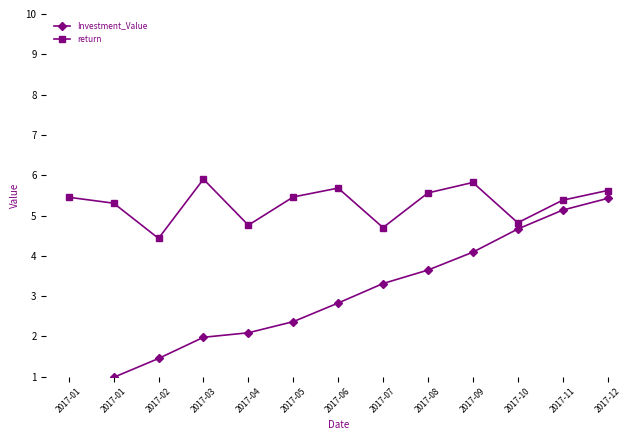

Is it true that Investment_Value equals 2.0 at 2017-03?

True